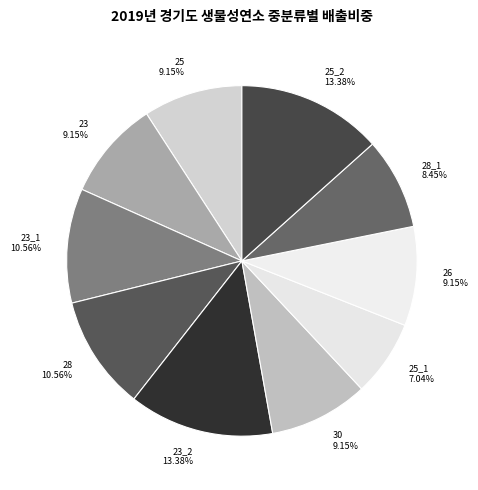

Is there a majority slice in this chart?

No